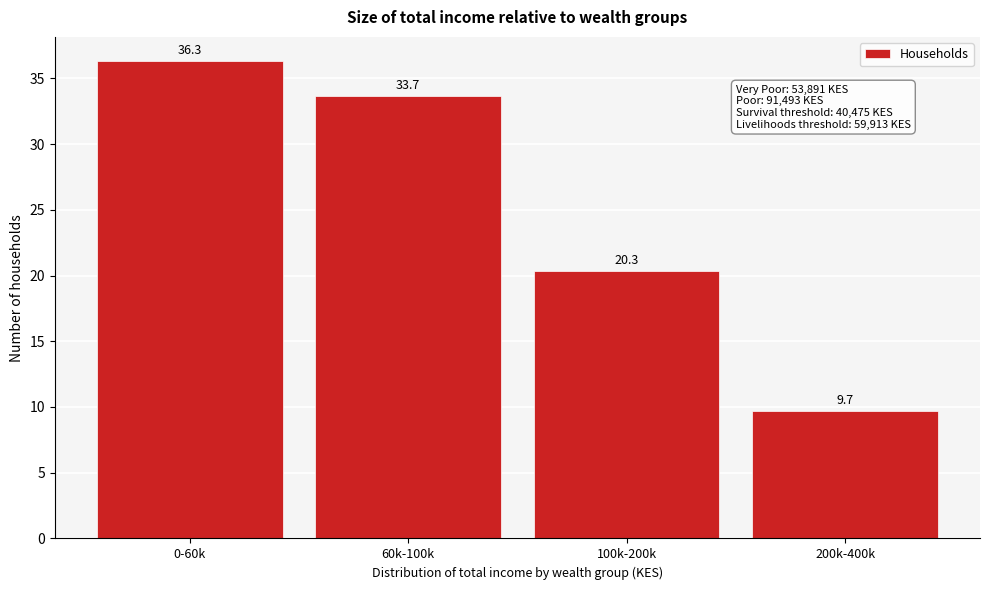

Reading left to right, what are all the values shown in this chart?

36.3	33.7	20.3	9.7